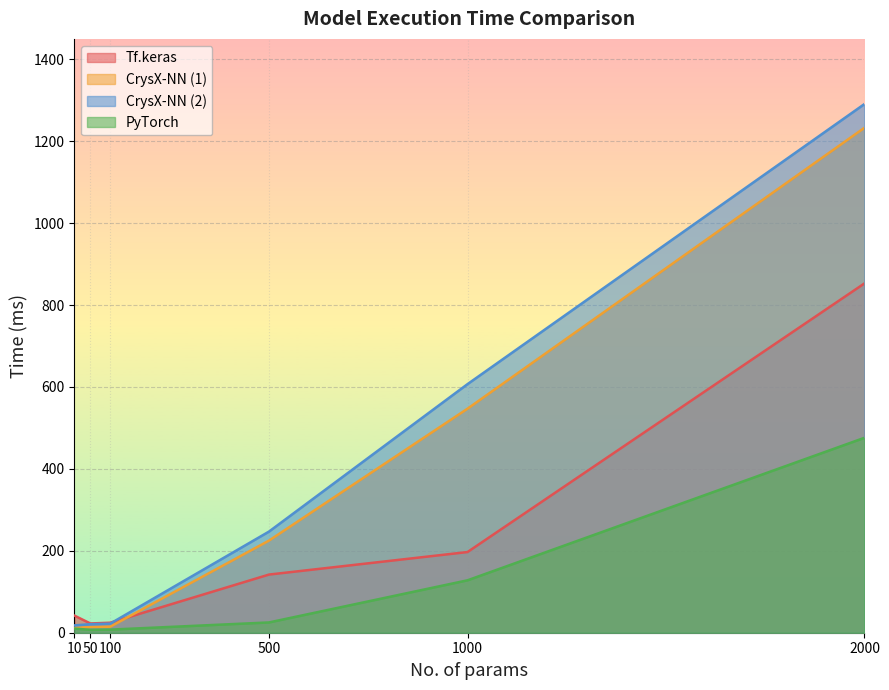

True or false: PyTorch and CrysX-NN (2) intersect in this chart.

False